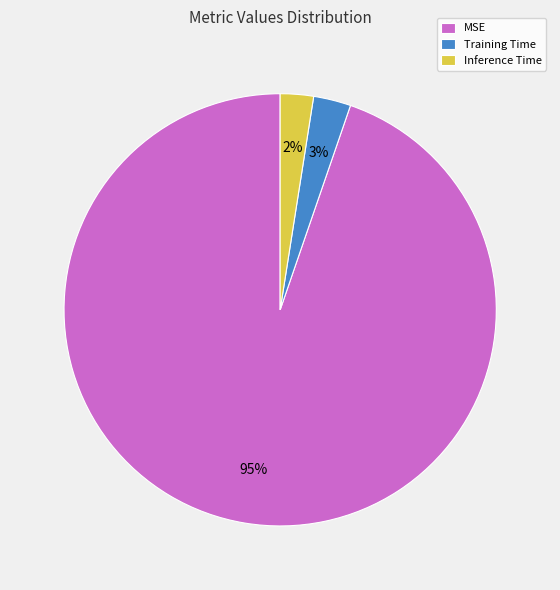

To the nearest percent, what percentage of the pie is Inference Time?

2%